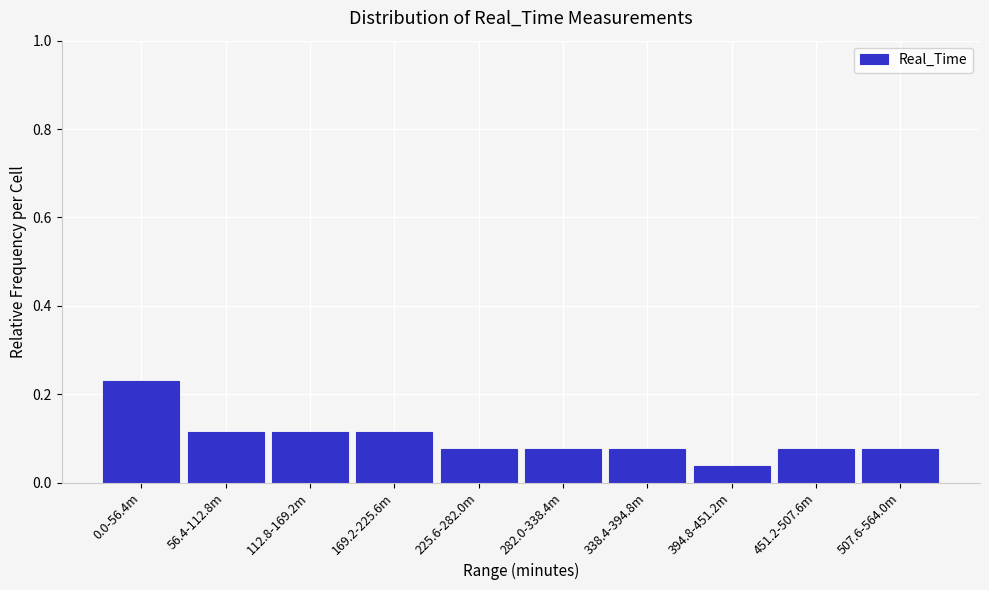

How many values are between 0 and 1?

10